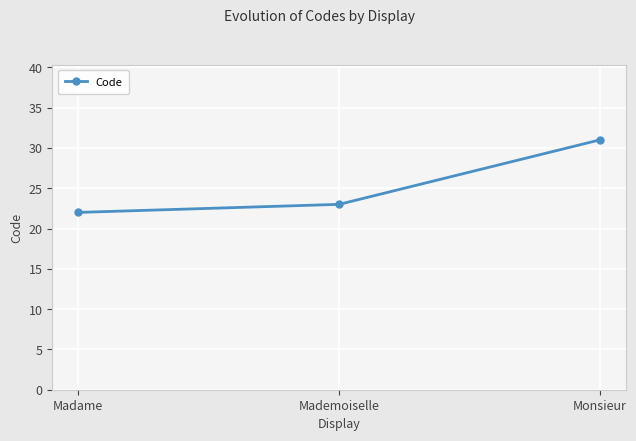

True or false: the data shows 23 at Mademoiselle.

True